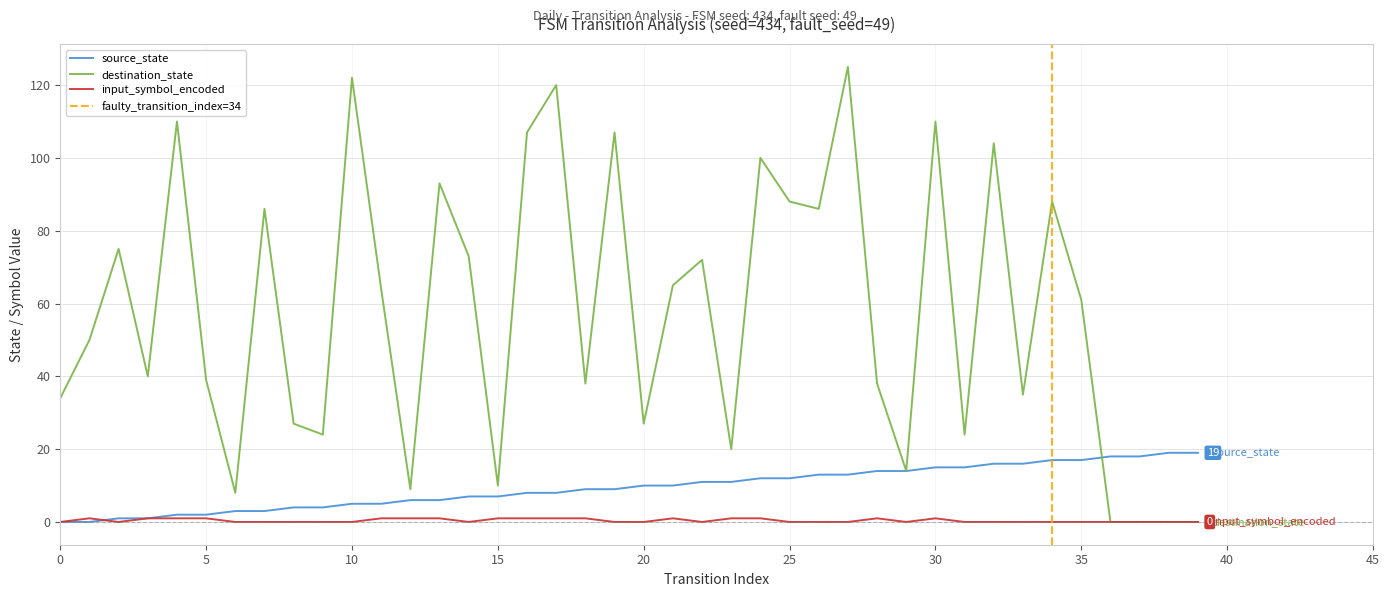

Reading left to right, transcribe all the data shown in this chart.

source_state: 0=0	1=0	2=1	3=1	4=2	5=2	6=3	7=3	8=4	9=4	10=5	11=5	12=6	13=6	14=7	15=7	16=8	17=8	18=9	19=9	20=10	21=10	22=11	23=11	24=12	25=12	26=13	27=13	28=14	29=14	30=15	31=15	32=16	33=16	34=17	35=17	36=18	37=18	38=19	39=19
destination_state: 0=34	1=50	2=75	3=40	4=110	5=39	6=8	7=86	8=27	9=24	10=122	11=64	12=9	13=93	14=73	15=10	16=107	17=120	18=38	19=107	20=27	21=65	22=72	23=20	24=100	25=88	26=86	27=125	28=38	29=14	30=110	31=24	32=104	33=35	34=88	35=61	36=0	37=0	38=0	39=0
input_symbol_encoded: 0=0	1=1	2=0	3=1	4=1	5=1	6=0	7=0	8=0	9=0	10=0	11=1	12=1	13=1	14=0	15=1	16=1	17=1	18=1	19=0	20=0	21=1	22=0	23=1	24=1	25=0	26=0	27=0	28=1	29=0	30=1	31=0	32=0	33=0	34=0	35=0	36=0	37=0	38=0	39=0